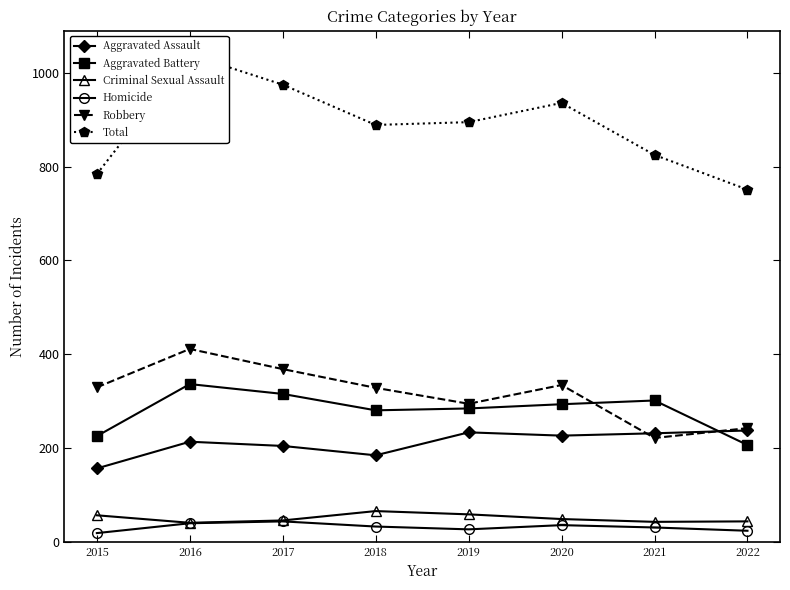

Reading left to right, extract all data points from this chart.

Aggravated Assault: 2015=156	2016=213	2017=204	2018=184	2019=233	2020=226	2021=231	2022=237
Aggravated Battery: 2015=225	2016=336	2017=315	2018=280	2019=284	2020=293	2021=301	2022=206
Criminal Sexual Assault: 2015=56	2016=40	2017=45	2018=65	2019=58	2020=48	2021=42	2022=43
Homicide: 2015=18	2016=39	2017=43	2018=32	2019=26	2020=35	2021=30	2022=23
Robbery: 2015=329	2016=411	2017=368	2018=328	2019=294	2020=334	2021=221	2022=242
Total: 2015=784	2016=1039	2017=975	2018=889	2019=895	2020=936	2021=825	2022=751